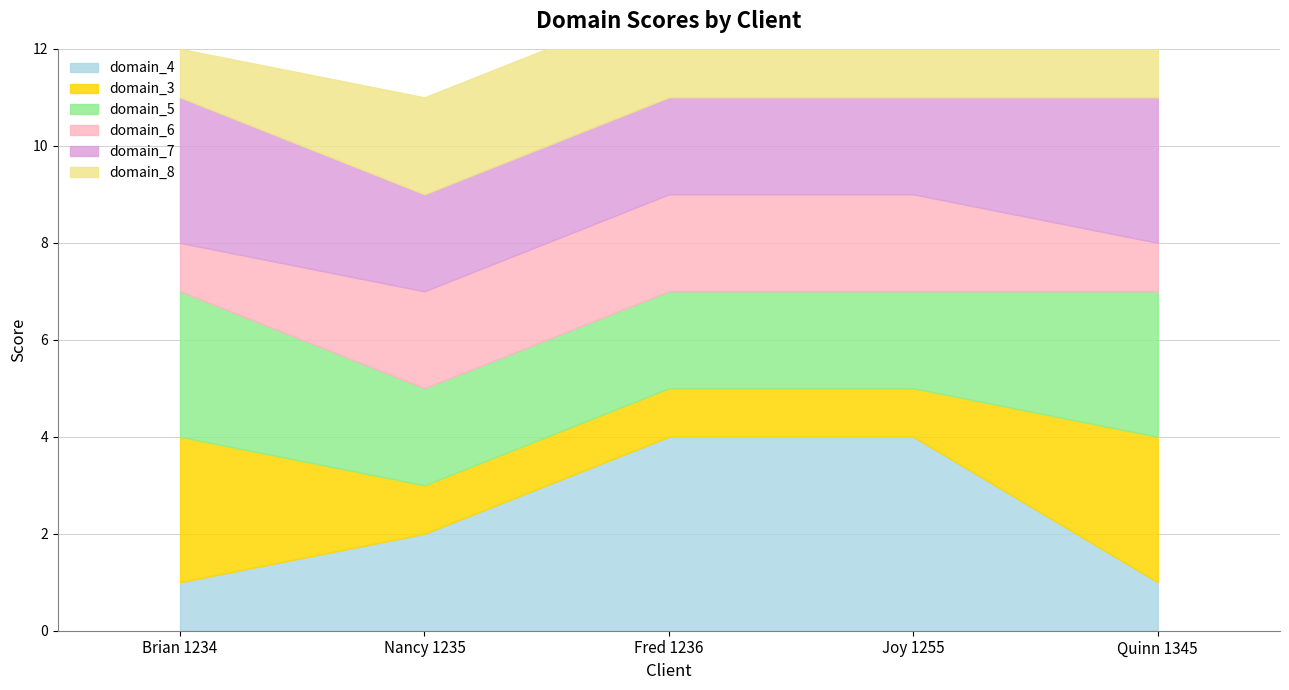

How many domain_4 values are between 1 and 4?

5